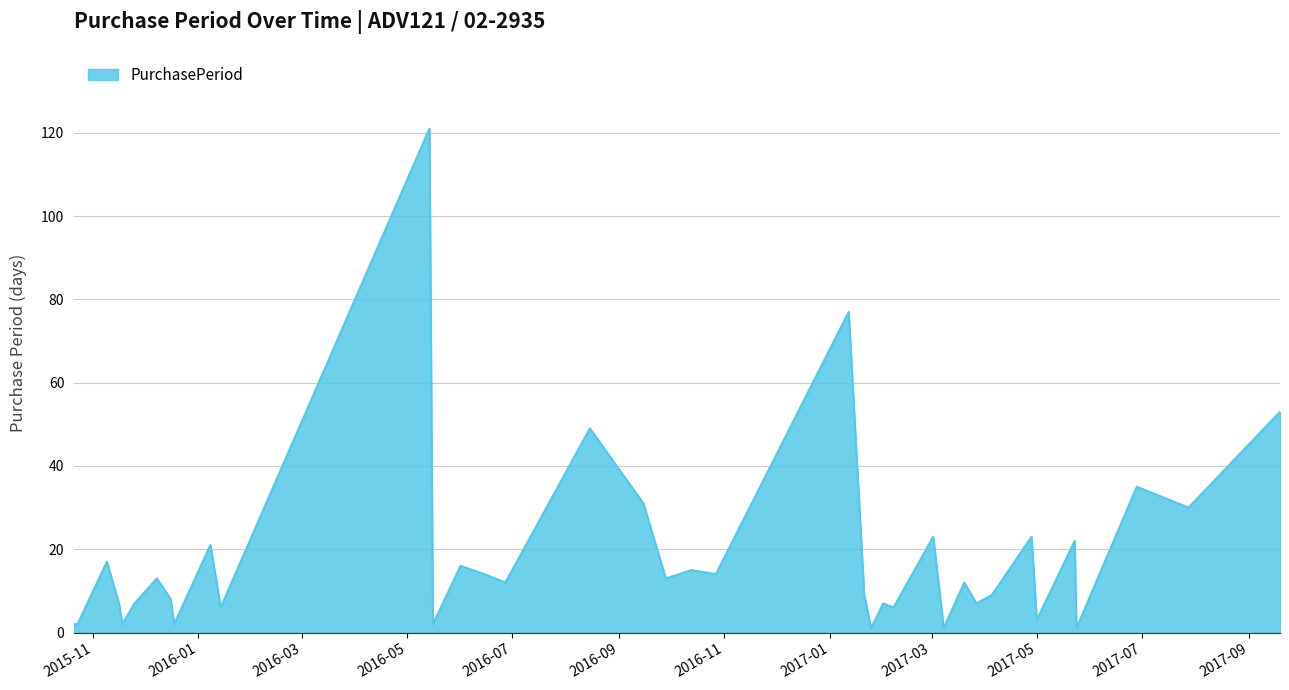

What is the difference between the maximum and minimum values?

120